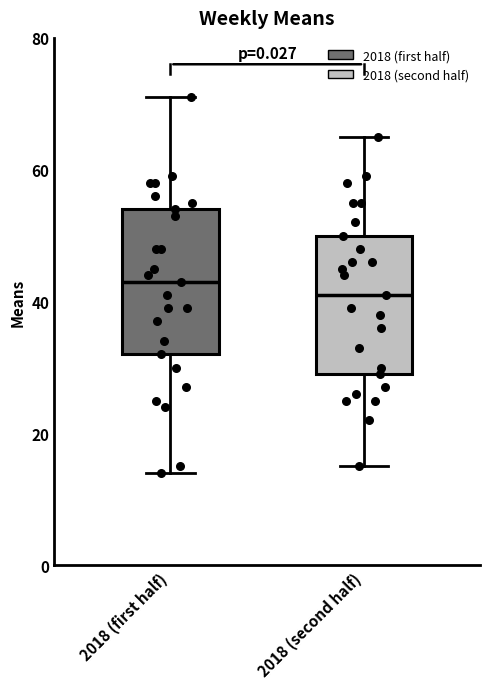

Where is the upper edge of the box for 2018 (first half) on the y-axis? The values are not printed on the chart, so give them approximately, as read against the axis.

54